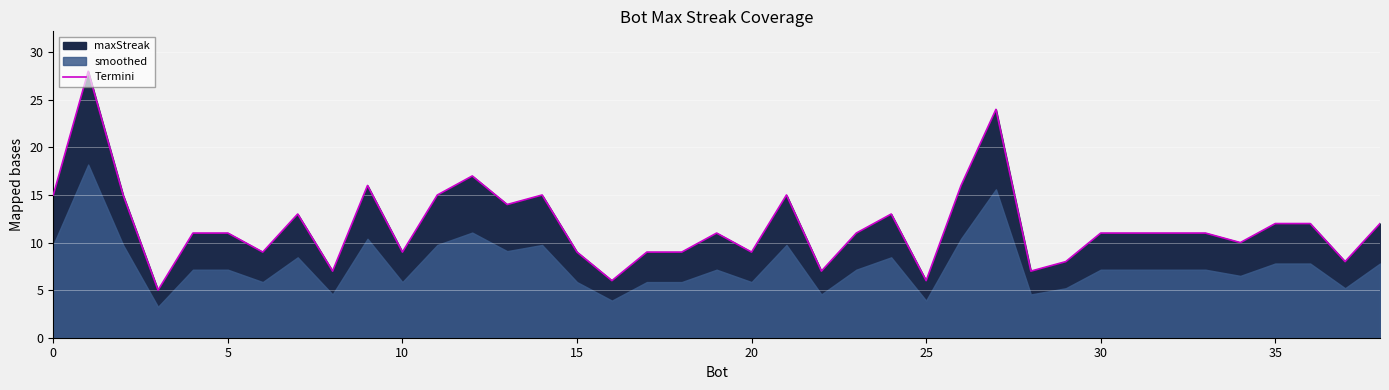

What is the sum of the values at 35 and 21?

27